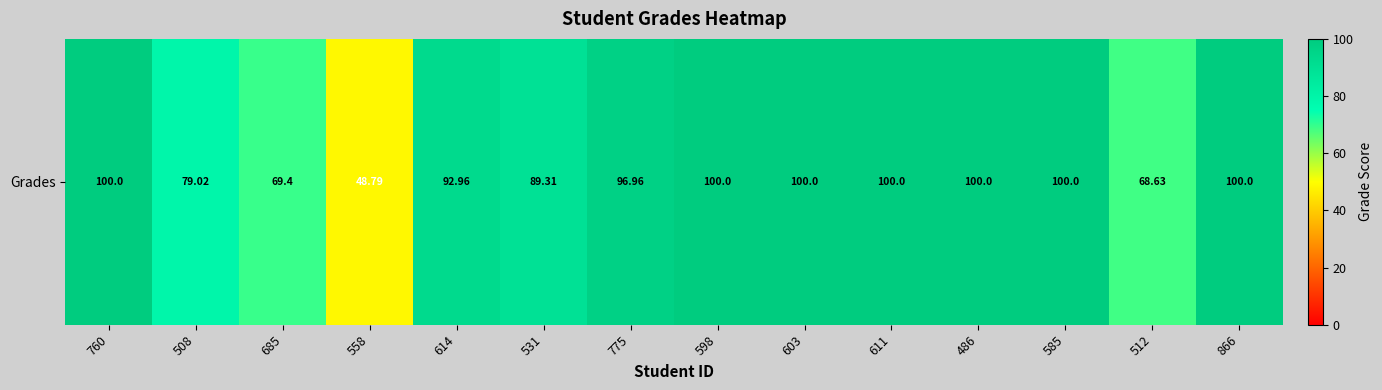

What is the smallest value displayed?

48.8